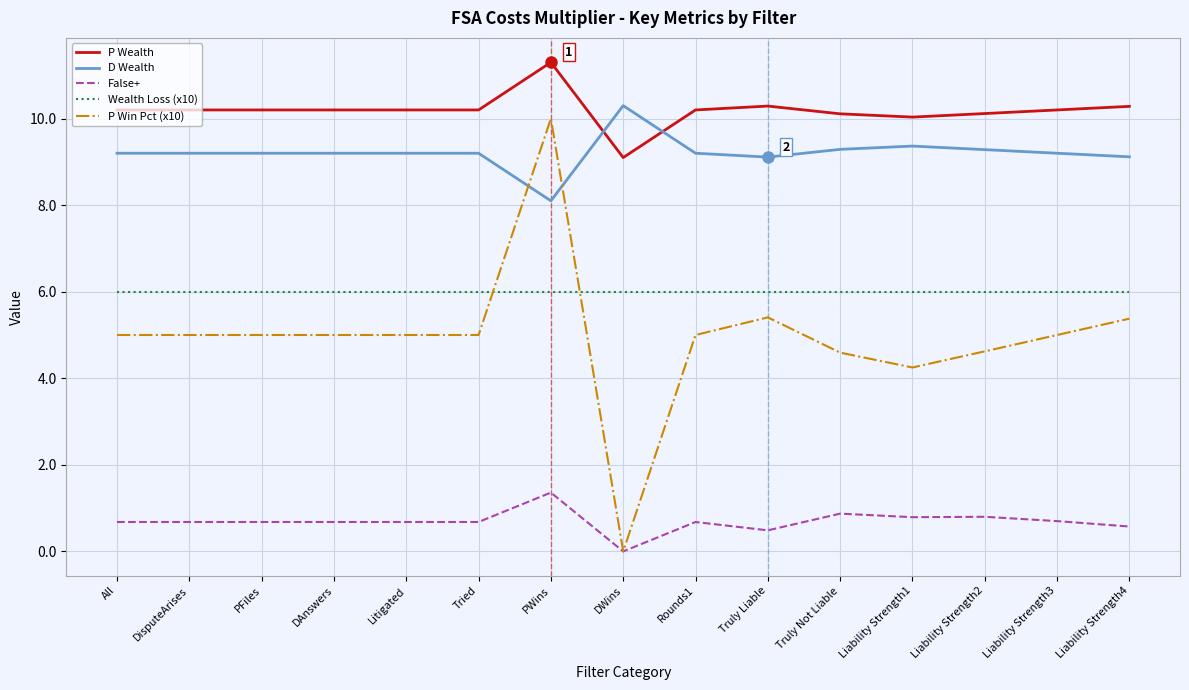

Reading right to left, what are all the values shown in this chart?

P Wealth: 10.3	10.2	10.1	10.0	10.1	10.3	10.2	9.1	11.3	10.2	10.2	10.2	10.2	10.2	10.2
D Wealth: 9.1	9.2	9.3	9.4	9.3	9.1	9.2	10.3	8.1	9.2	9.2	9.2	9.2	9.2	9.2
False+: 0.6	0.7	0.8	0.8	0.9	0.5	0.7	0.0	1.4	0.7	0.7	0.7	0.7	0.7	0.7
Wealth Loss (x10): 6.0	6.0	6.0	6.0	6.0	6.0	6.0	6.0	6.0	6.0	6.0	6.0	6.0	6.0	6.0
P Win Pct (x10): 5.4	5.0	4.6	4.2	4.6	5.4	5.0	0.0	10.0	5.0	5.0	5.0	5.0	5.0	5.0